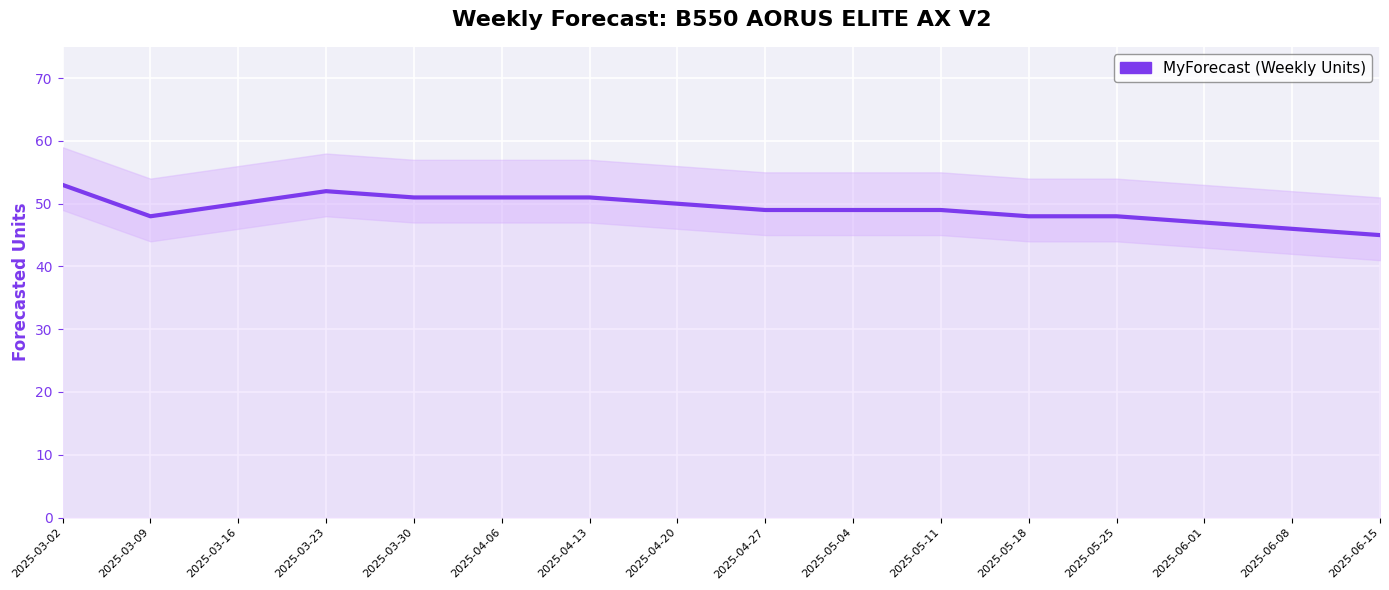

What is the label of the 1st point from the right?

2025-06-15